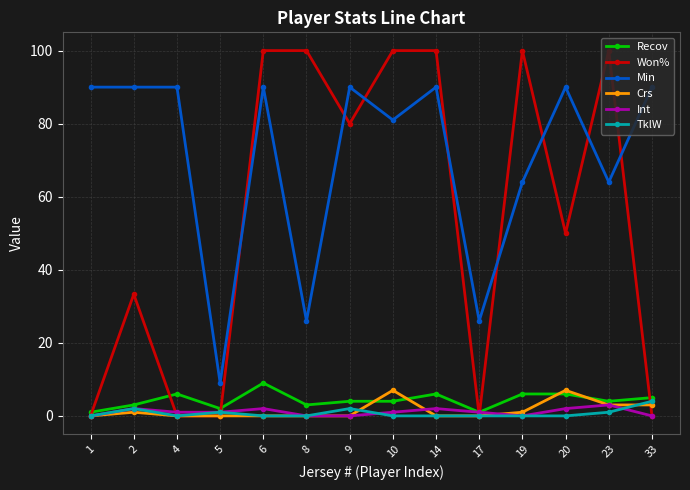

Rank the series by their maximum value, from highest to lowest.

Won%, Min, Recov, Crs, TklW, Int